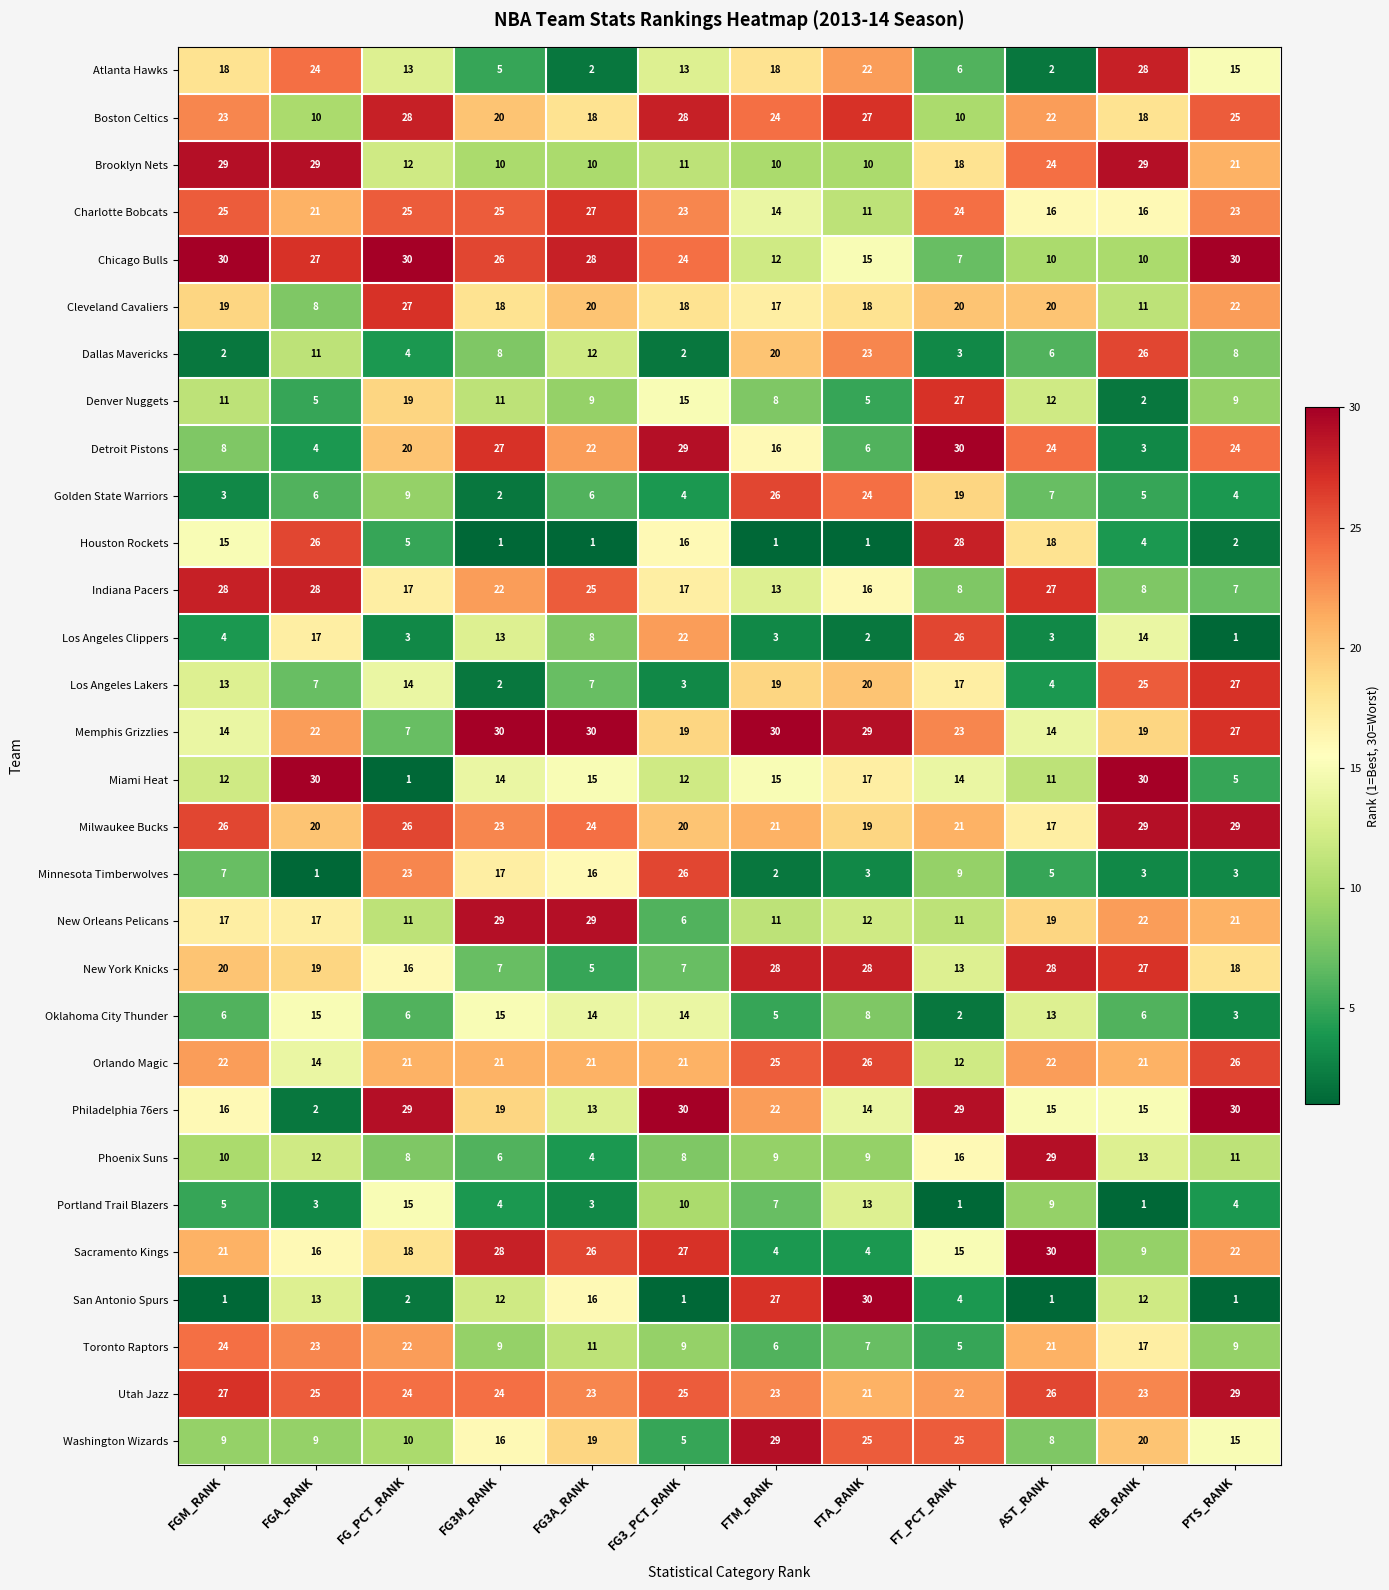

What is the spread (max minus min) of values at PTS_RANK?

29